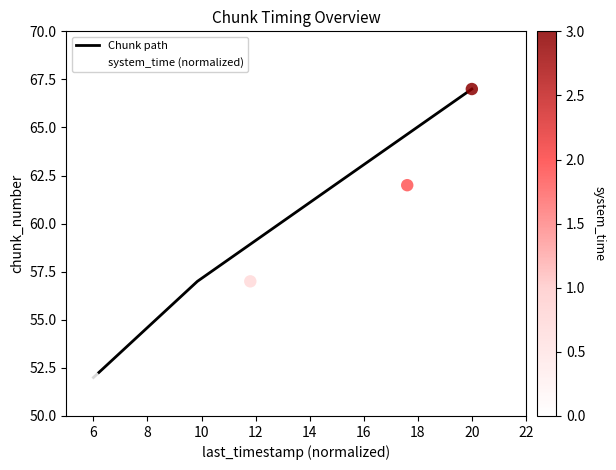

At which label does Chunk path reach its peak?

20